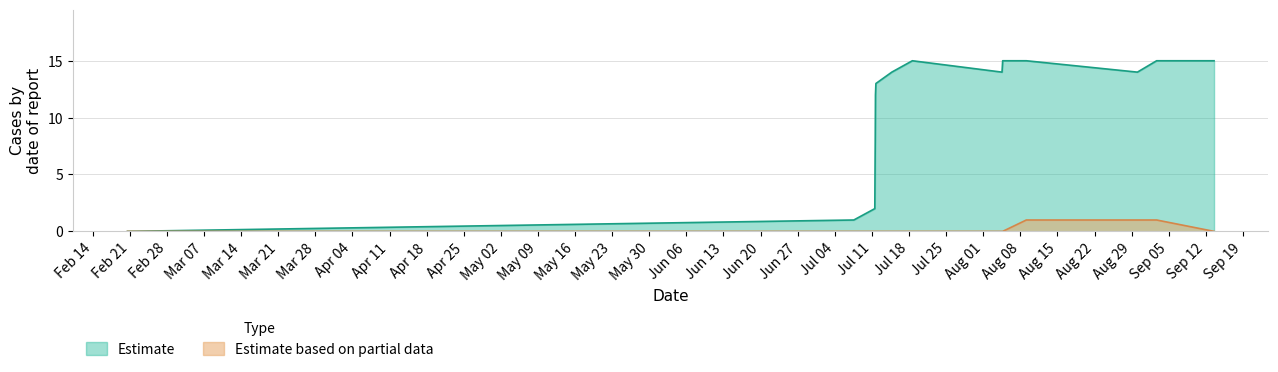

Which series has the largest range (max minus min)?

Estimate